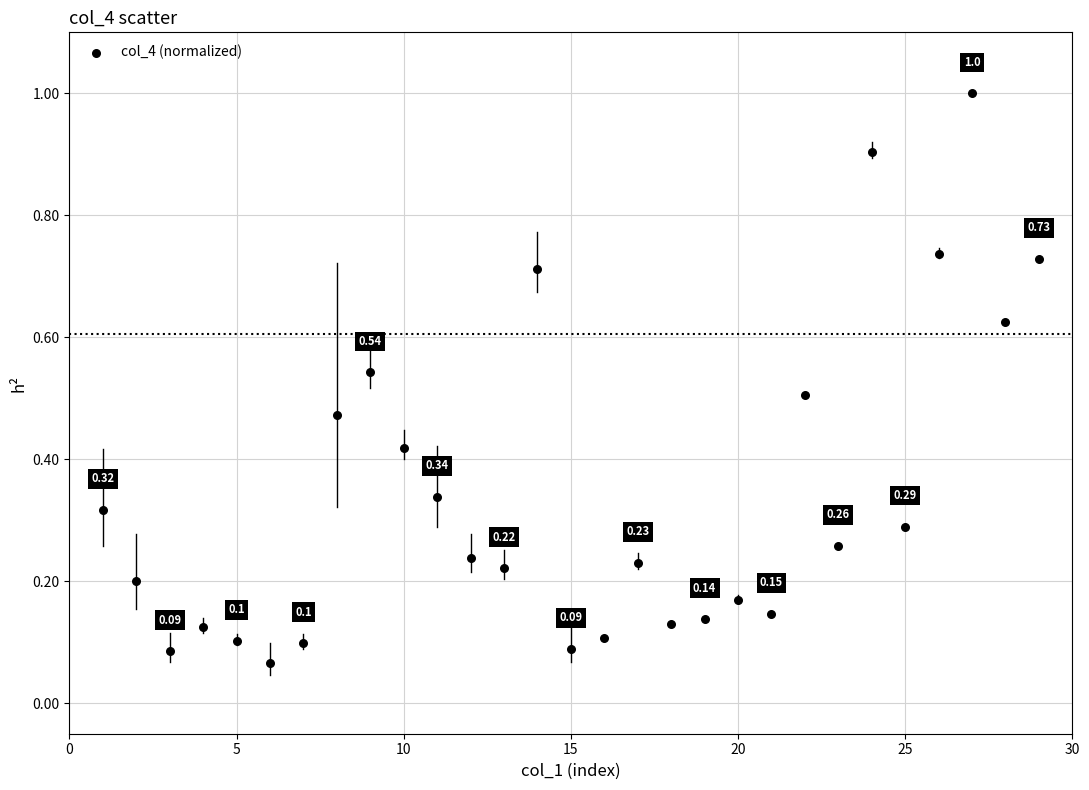

What is the range of Y values (max minus min)?

0.9